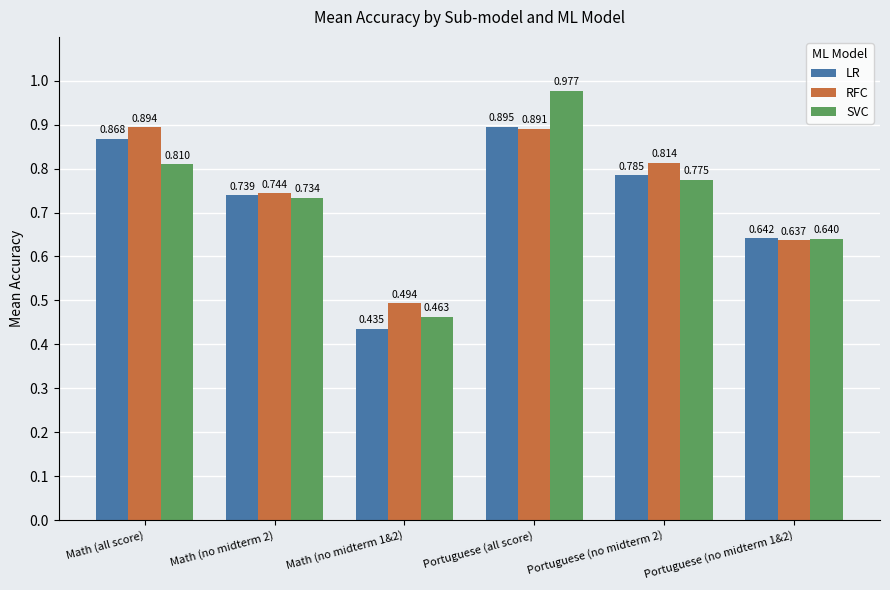

What is the sum of all LR values?

4.4